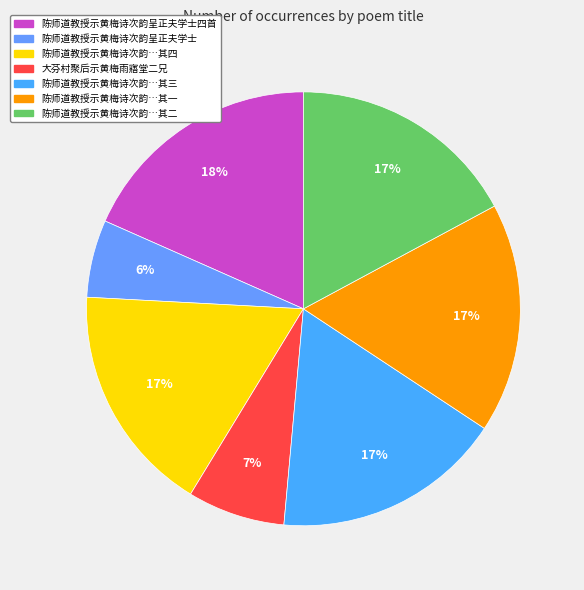

Rank the categories by value from highest to lowest.

陈师道教授示黄梅诗次韵呈正夫学士四首, 陈师道教授示黄梅诗次韵呈正夫学士四首 其四, 陈师道教授示黄梅诗次韵呈正夫学士四首 其三, 陈师道教授示黄梅诗次韵呈正夫学士四首 其二, 陈师道教授示黄梅诗次韵呈正夫学士四首 其一, 大芬村聚后示黄梅雨寤堂二兄, 陈师道教授示黄梅诗次韵呈正夫学士